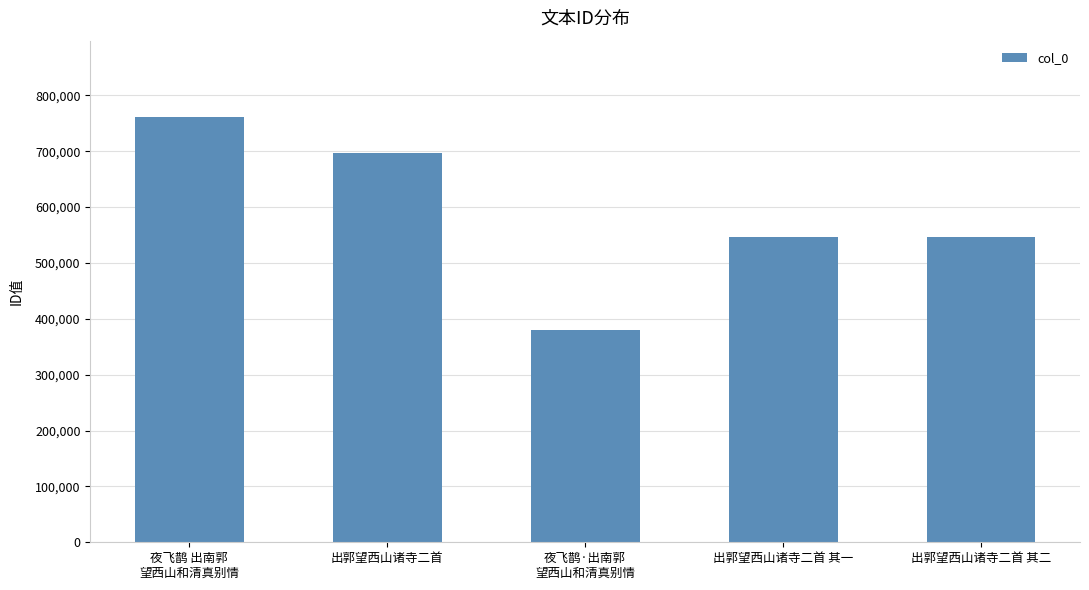

Is it true that the value at 出郭望西山诸寺二首 其二 is 187443?

False